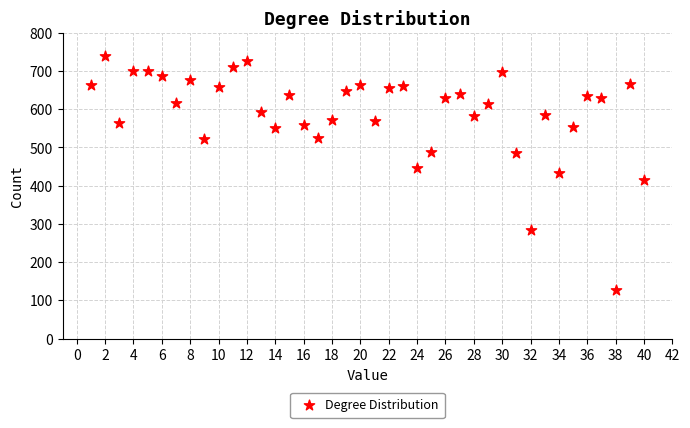

What is the range of X values (max minus min)?

39